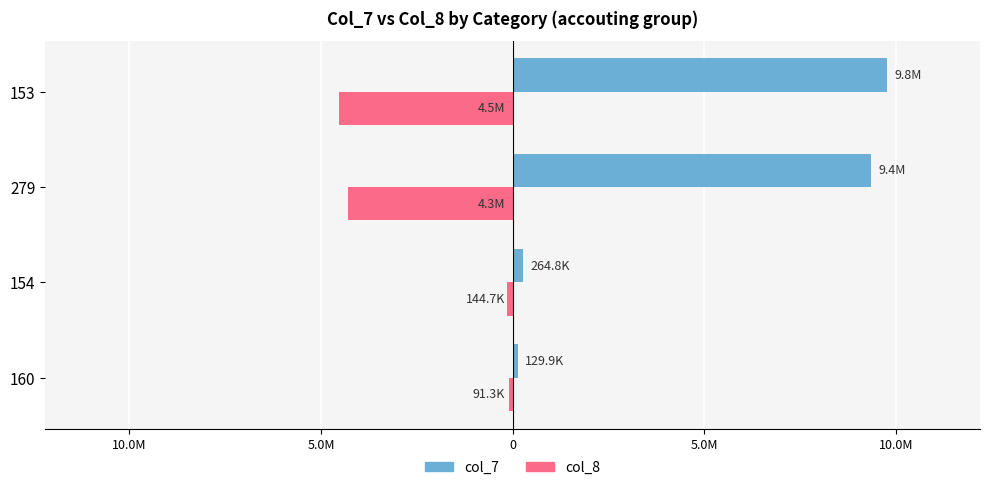

Rank the series by their average value, from highest to lowest.

col_7, col_8